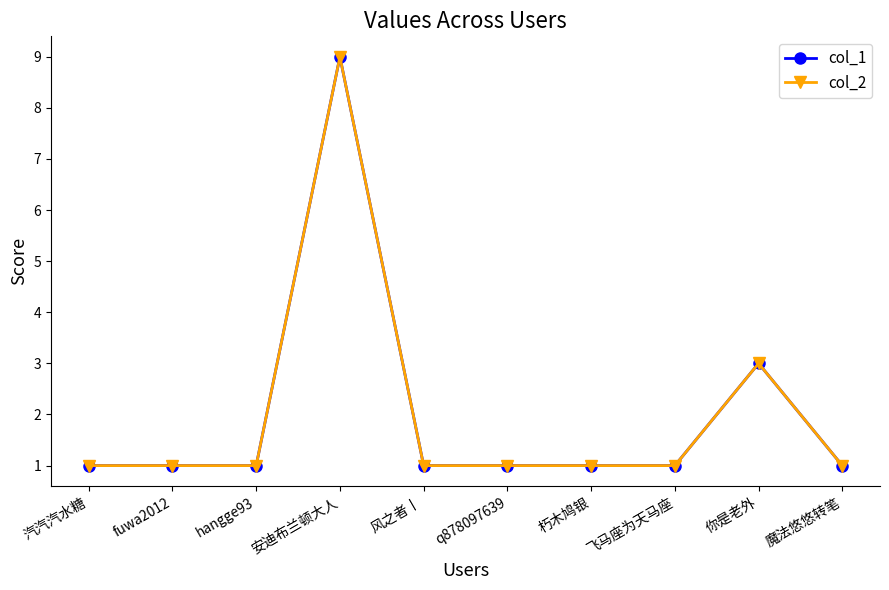

True or false: col_1 and col_2 cross at least once.

False